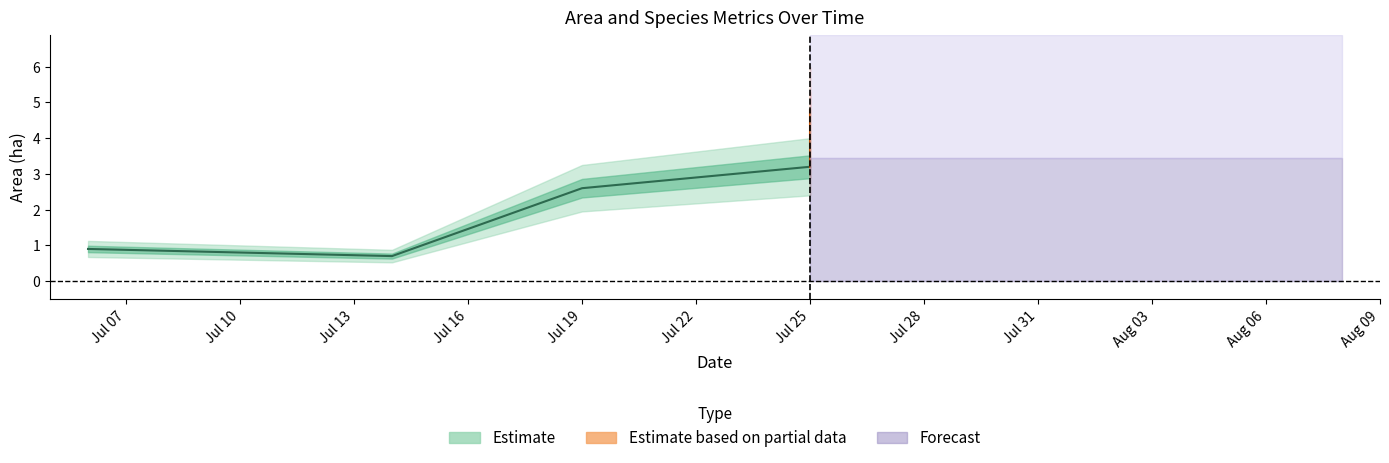

What is the maximum value for Area (ha)?

4.8